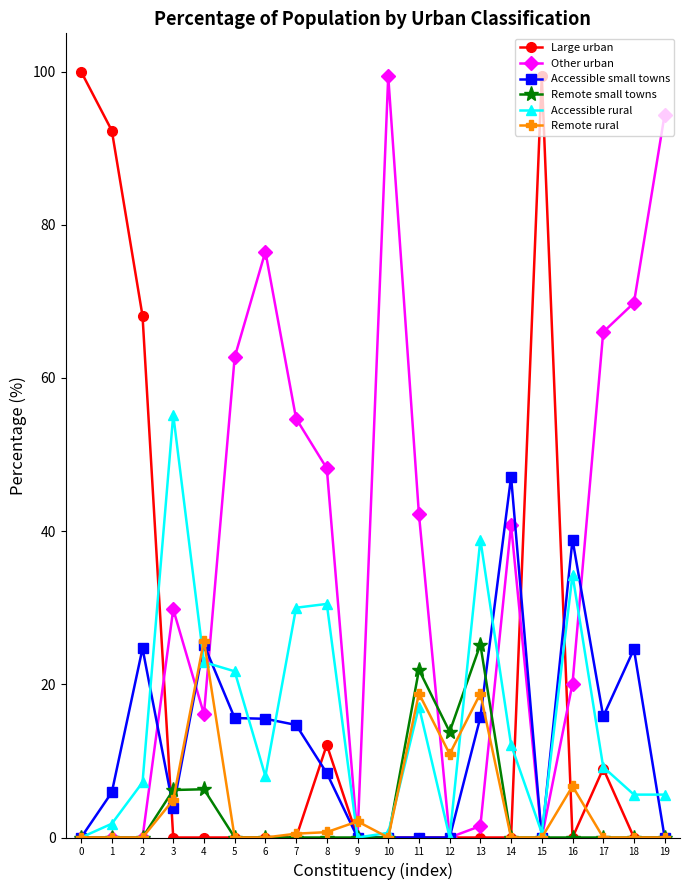

Is the value of Accessible rural at 13 greater than the value of Other urban at 18?

No